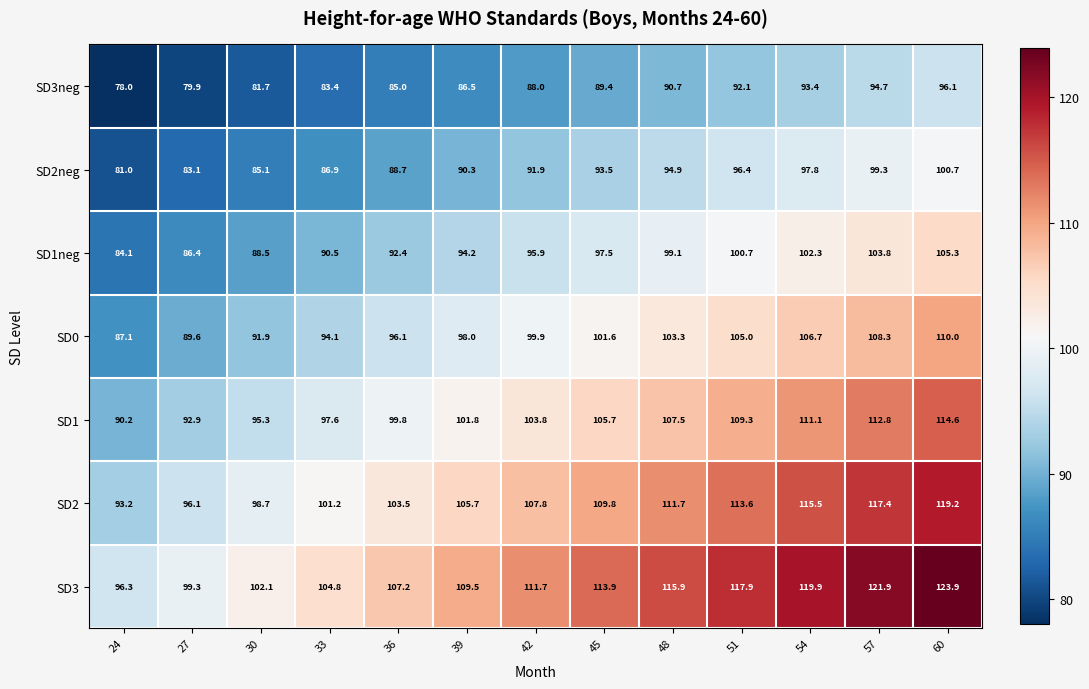

Rank the series at 45 from lowest to highest value.

SD3neg, SD2neg, SD1neg, SD0, SD1, SD2, SD3